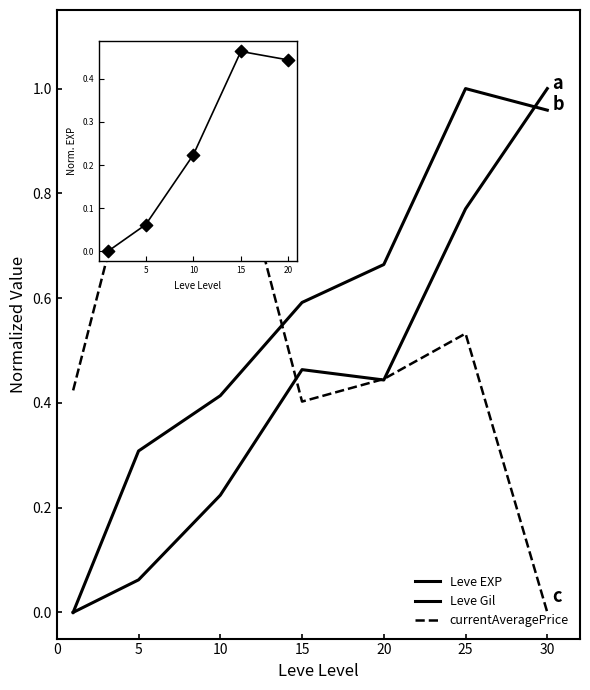

At how many categories does at least one series exceed 0?

7